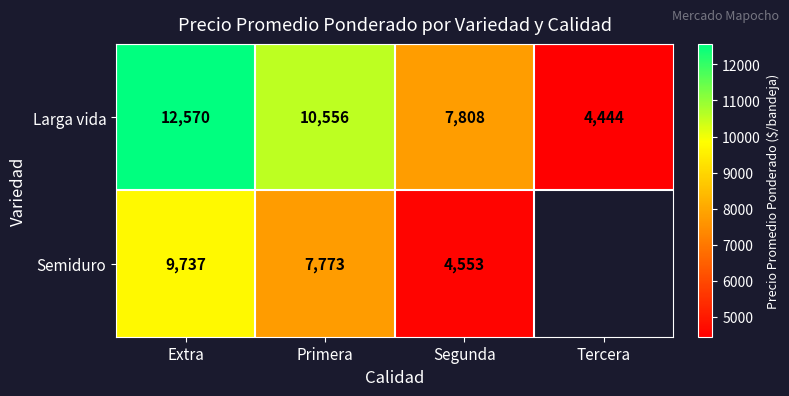

At which category is the sum across all series the highest?

Extra